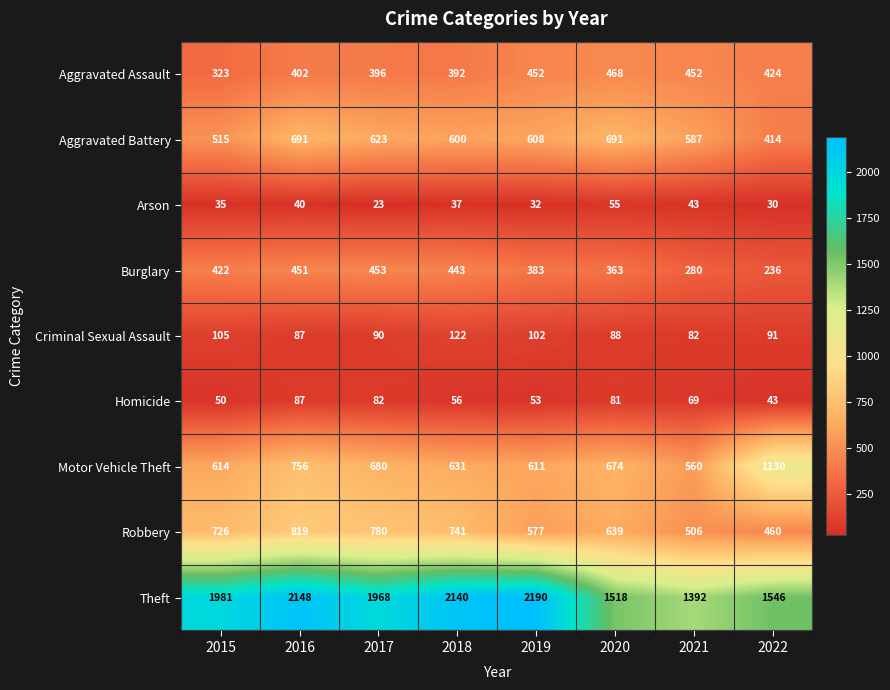

Is it true that Homicide equals 81 at 2020?

True